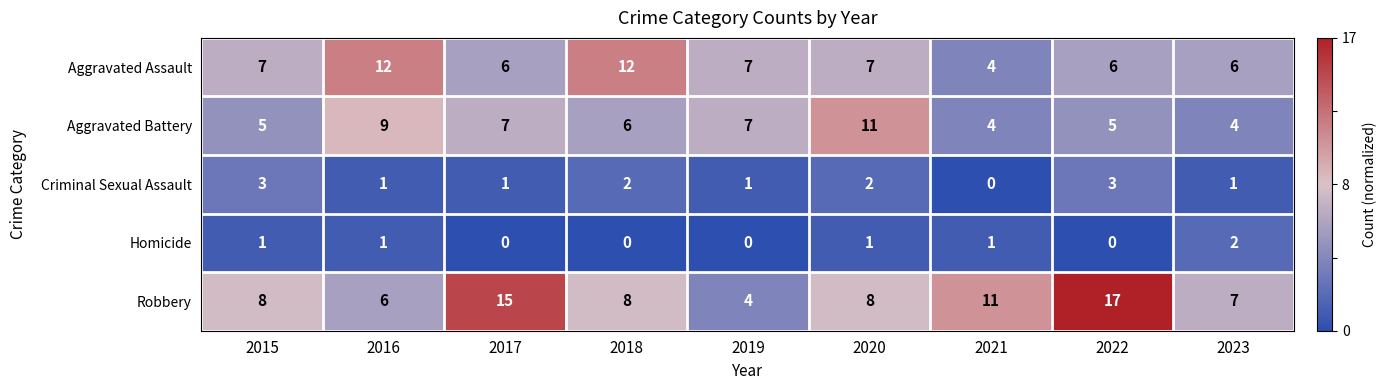

What is the difference between the maximum and minimum values in the Aggravated Assault series?

8